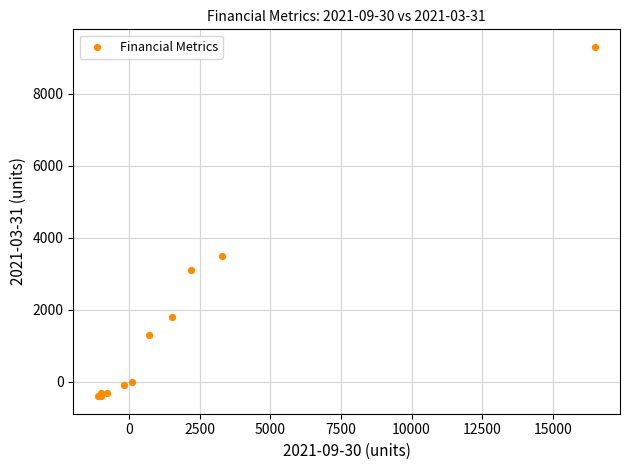

What Y value in the scatter plot is closest to 4450?

3500